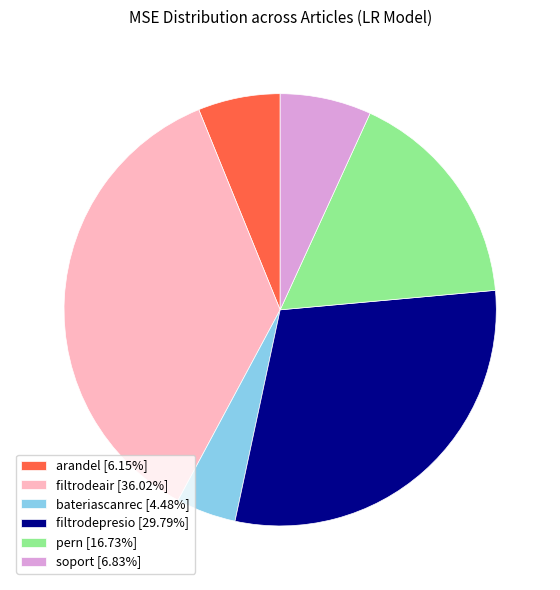

Is the sum of pern [16.73%] and bateriascanrec [4.48%] greater than half?

No